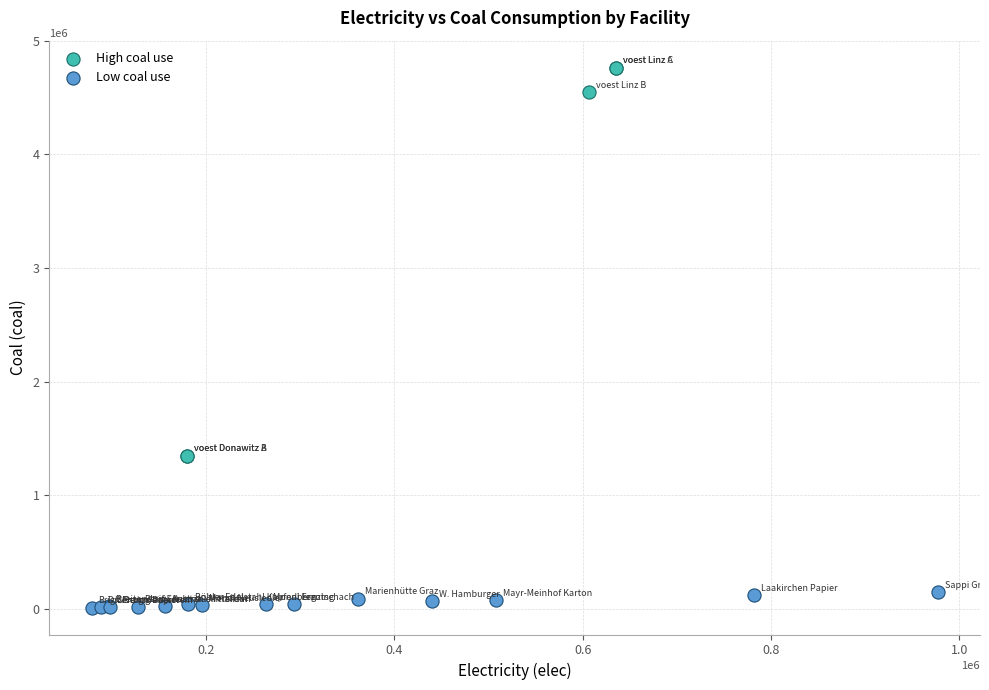

Which series contains the lowest Y value?

Low coal use